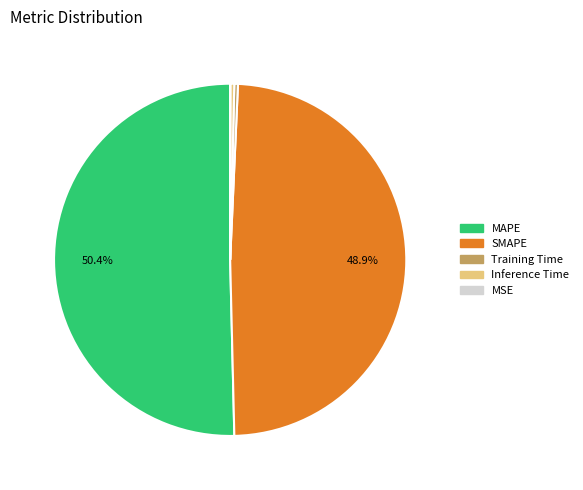

The MAPE slice represents 50% of the pie. True or false?

True